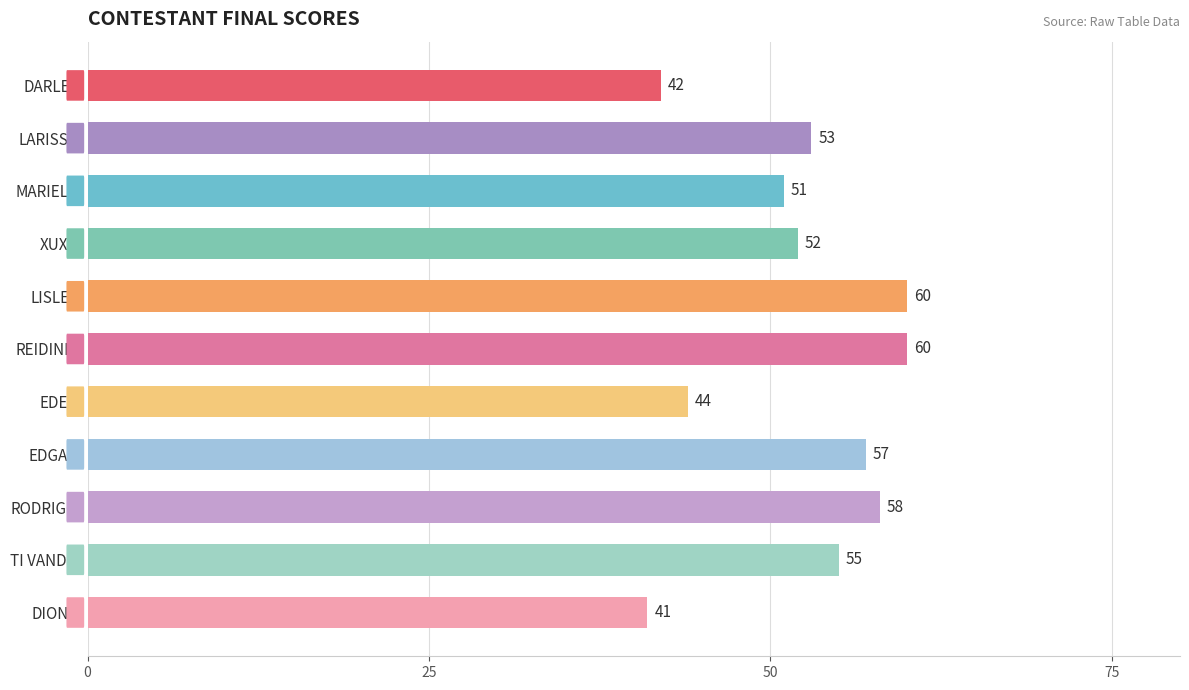

Reading bottom to top, what are all the values shown in this chart?

41	55	58	57	44	60	60	52	51	53	42